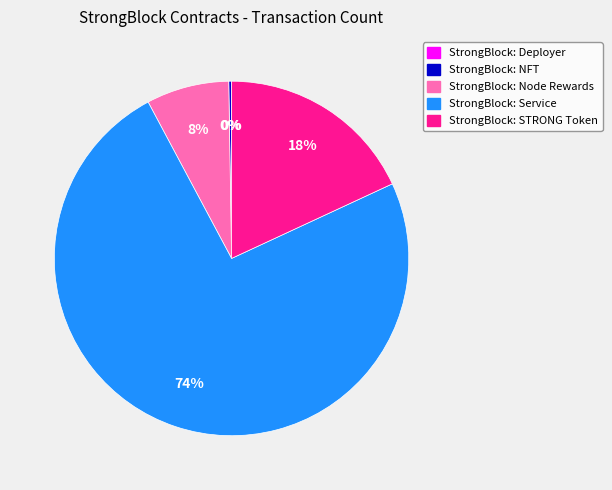

Does any single category account for the majority?

Yes